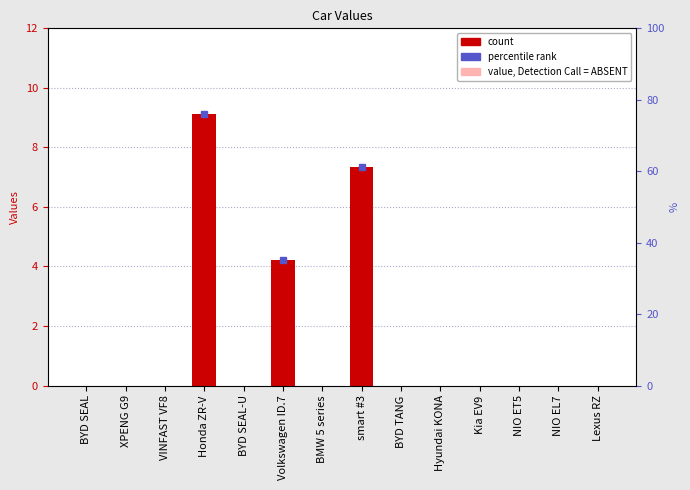

Reading left to right, list all the values displayed in this chart.

0.0	0.0	0.0	9.1	0.0	4.2	0.0	7.3	0.0	0.0	0.0	0.0	0.0	0.0